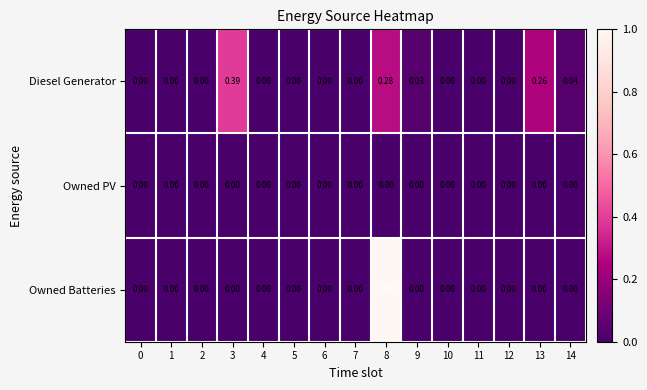

Which series changed the most between 9 and 10?

Diesel Generator